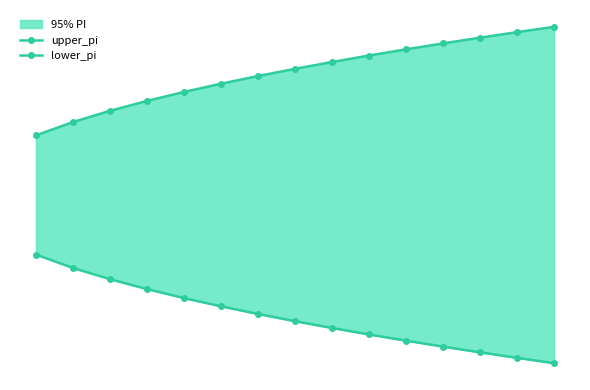

How many values in the lower_pi series are below -6?

8